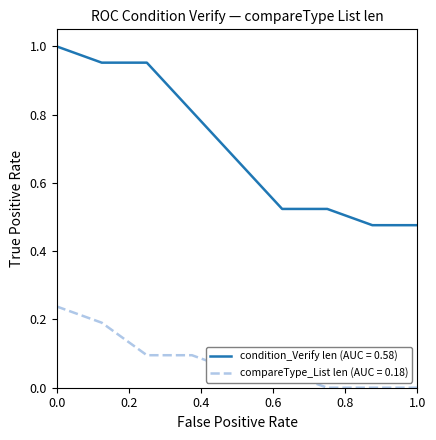

True or false: condition_Verify len (AUC = 0.58) and compareType_List len (AUC = 0.18) cross at least once.

False